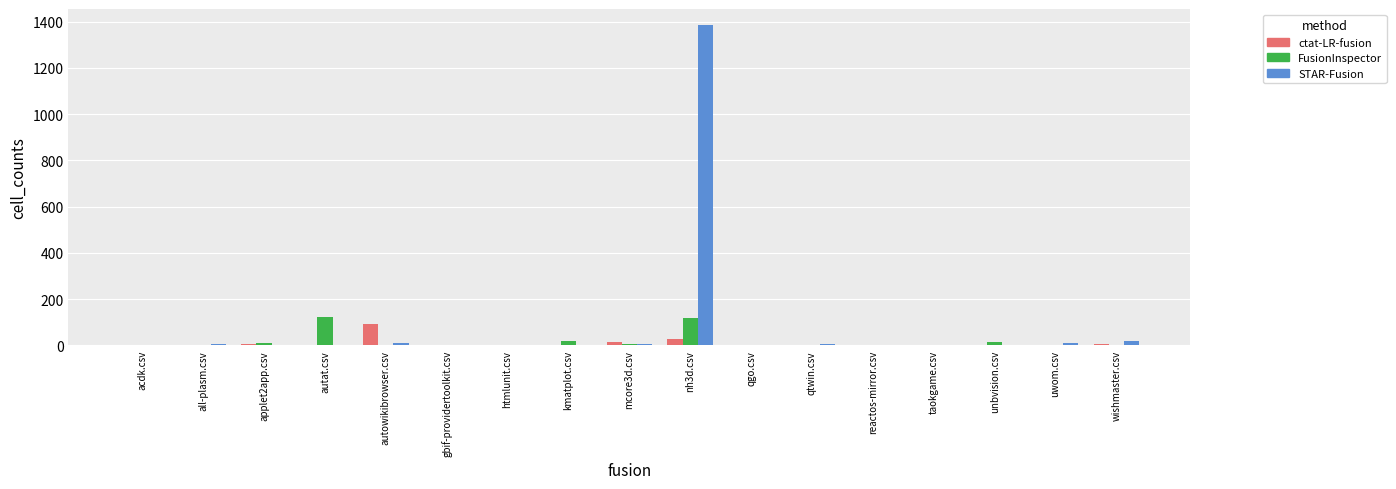

At which category is the sum across all series the highest?

nh3d.csv